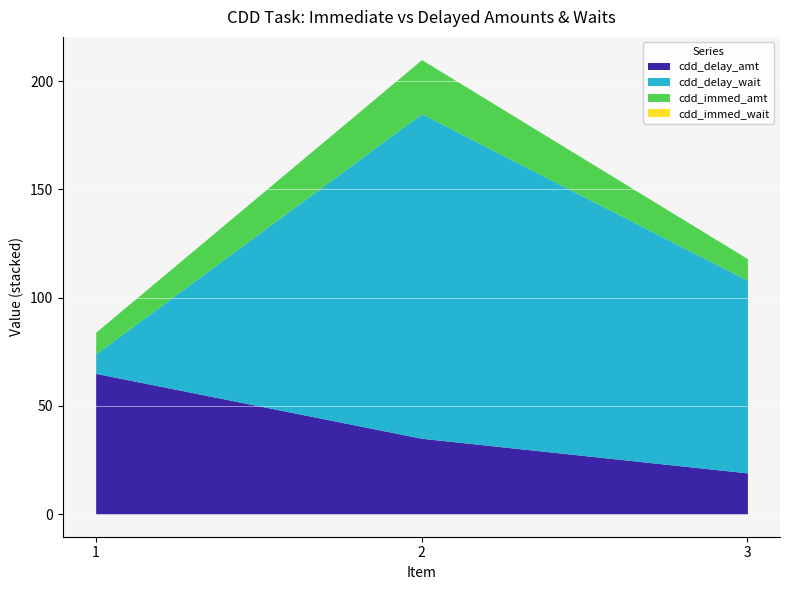

Which series changed the most between 2 and 3?

cdd_delay_wait